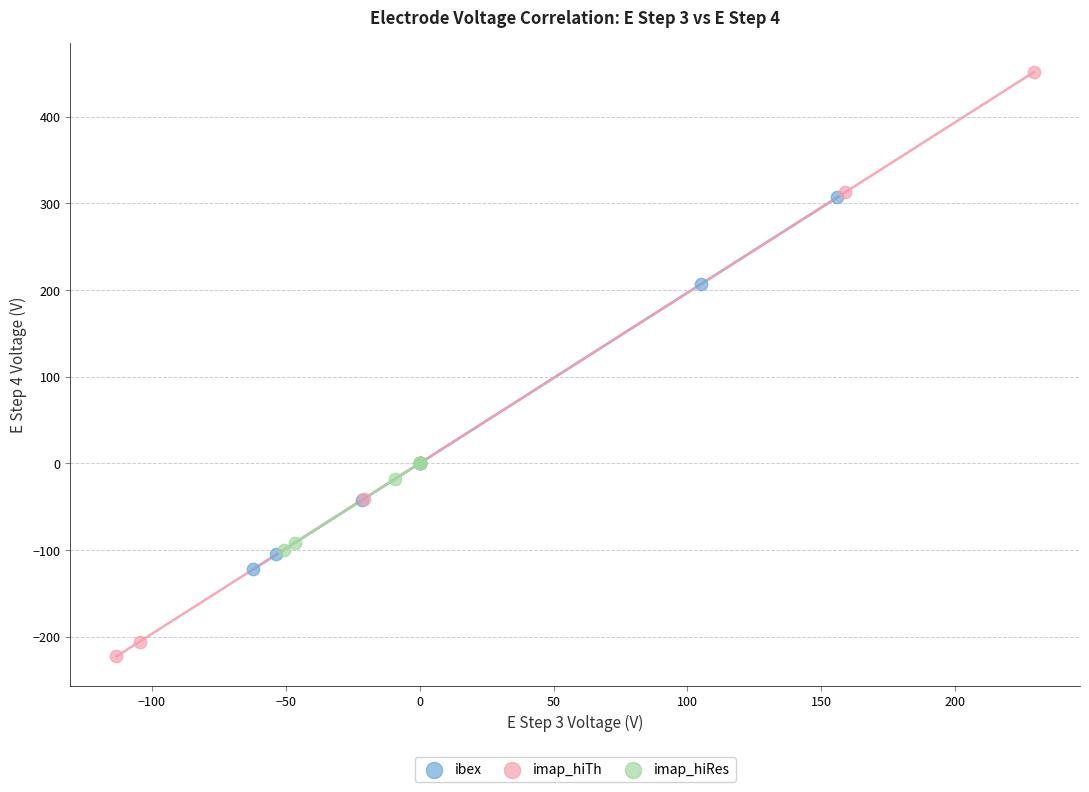

What are all the series names shown in the legend?

ibex, imap_hiTh, imap_hiRes